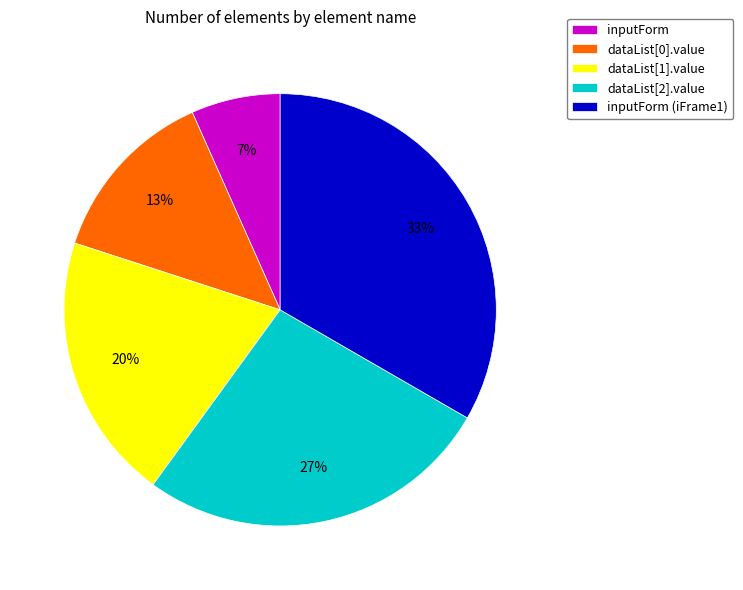

Rank the categories by value from highest to lowest.

inputForm (iFrame1), dataList[2].value, dataList[1].value, dataList[0].value, inputForm